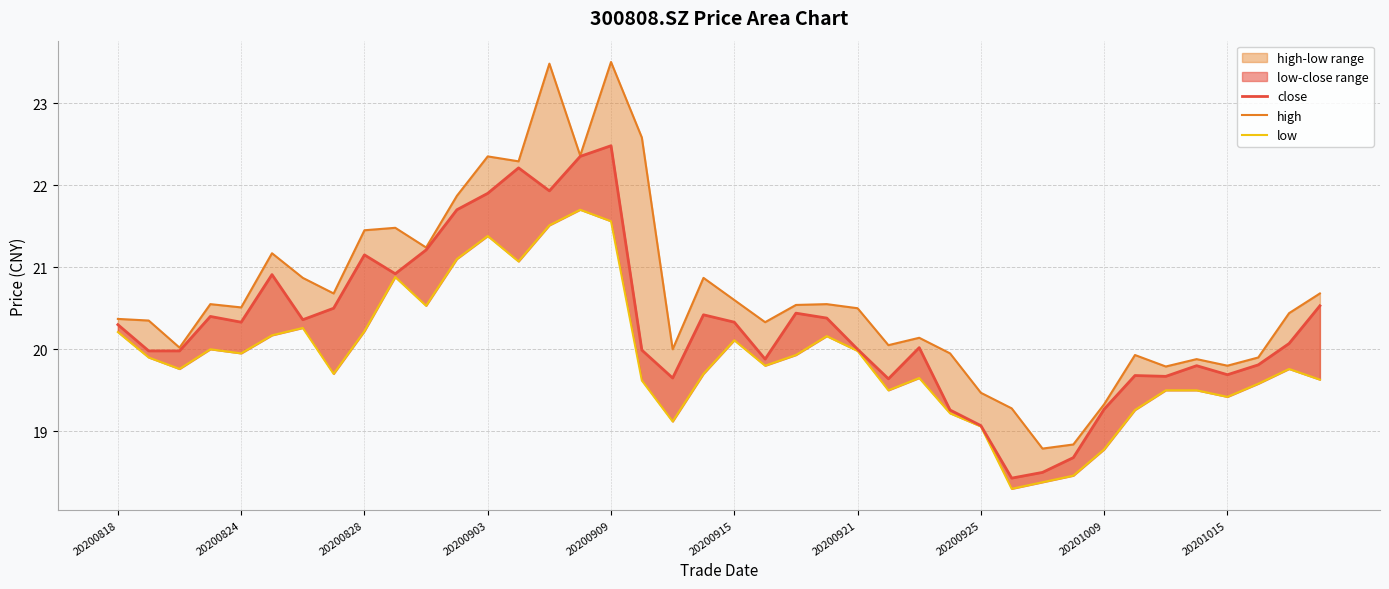

What is the total value across all series at 34?

59.0